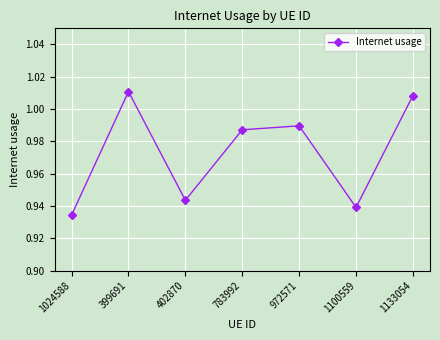

List the labels in order of value, smallest first.

1024588, 1100559, 402870, 783992, 972571, 1133054, 399691